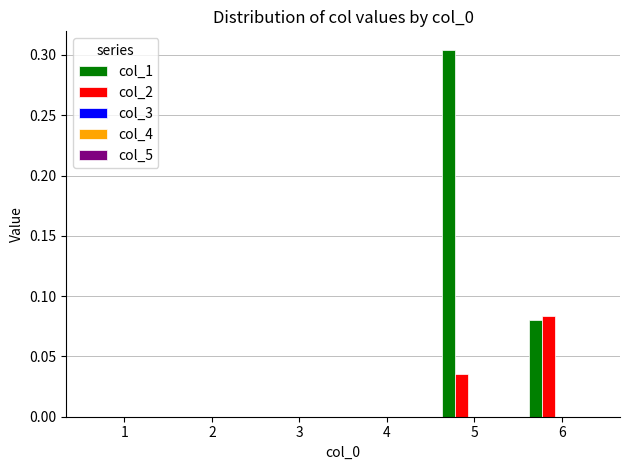

The col_1 series shows -0.2 at 4. True or false?

False